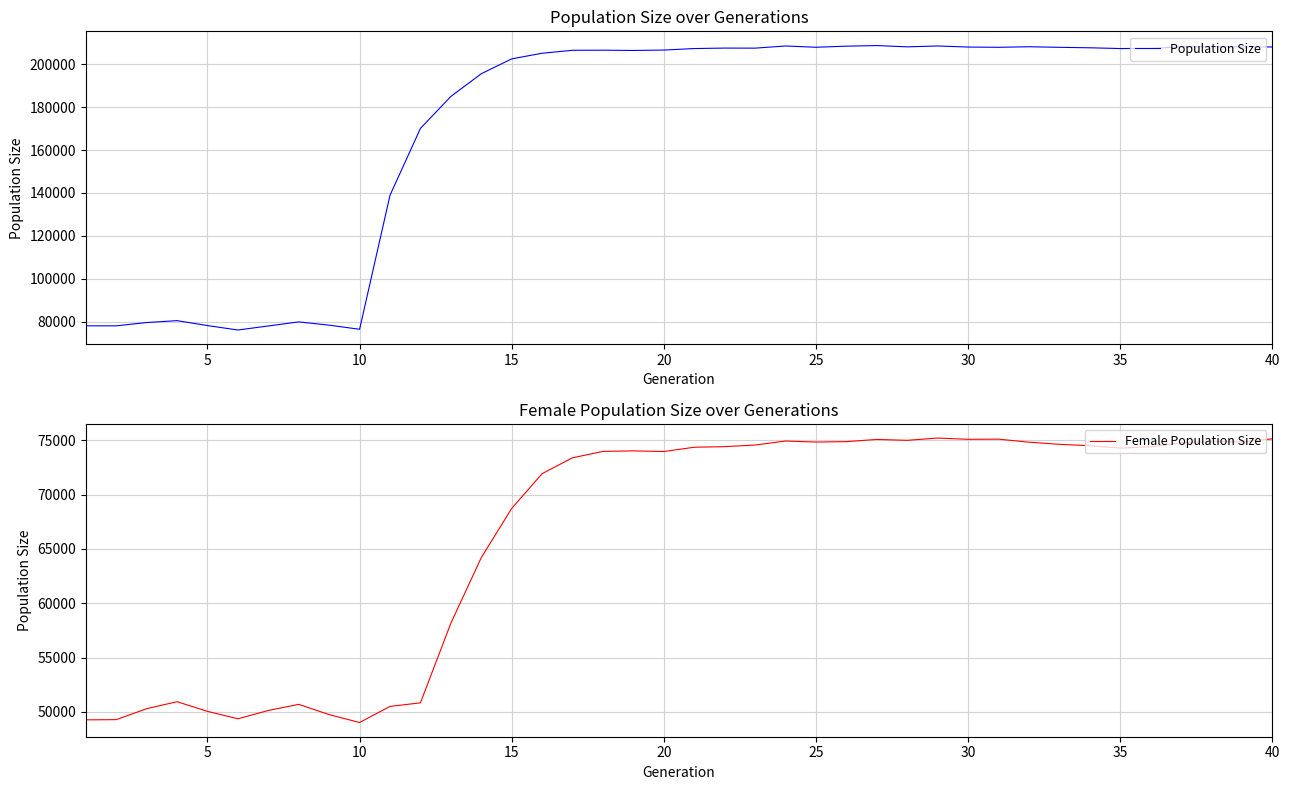

What is the maximum value for Female Population Size?

75201